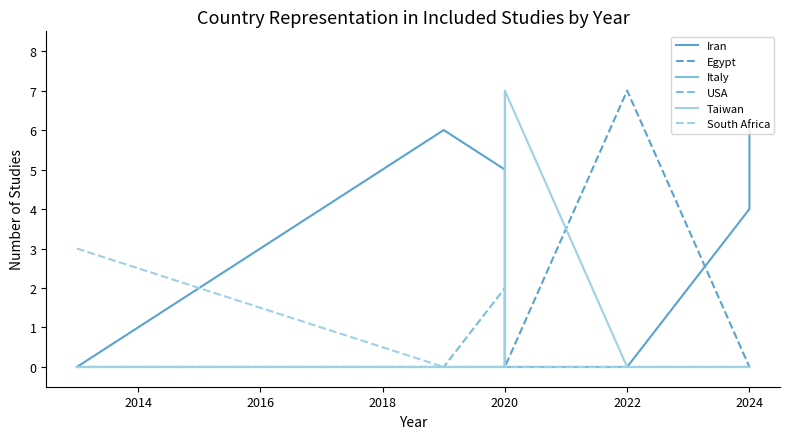

What are all the series names shown in the legend?

Iran, Egypt, Italy, USA, Taiwan, South Africa